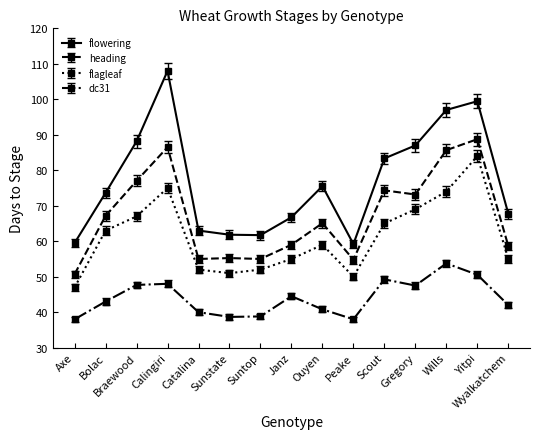

Which series has the largest total across all categories?

flowering